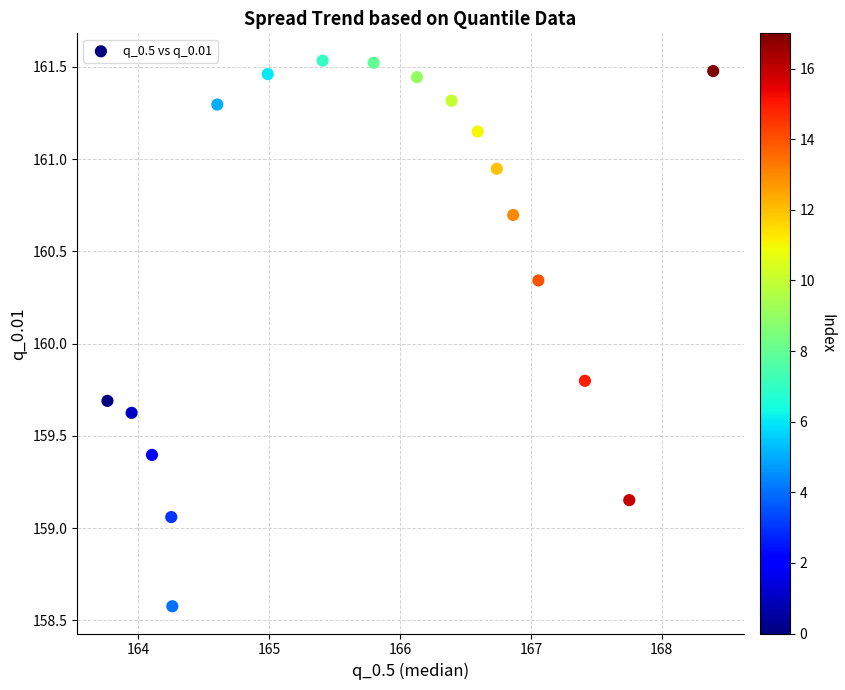

What Y value in the scatter plot is closest to 160?

159.8